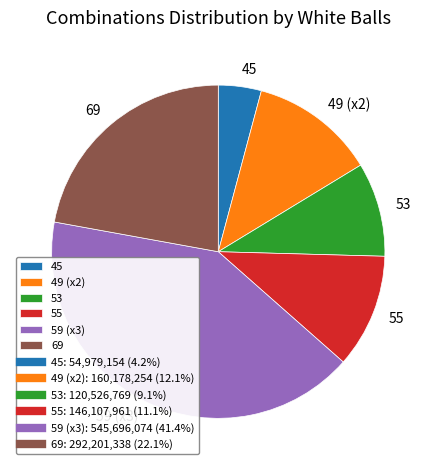

What is the largest slice in the pie chart?

59 (x3)